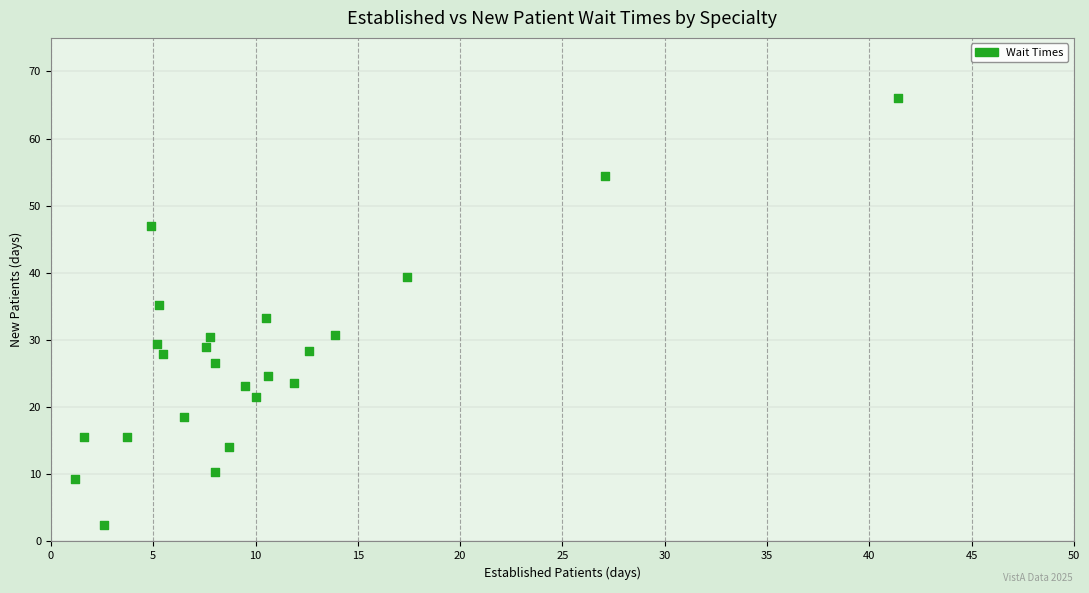

What is the range of Y values (max minus min)?

63.7